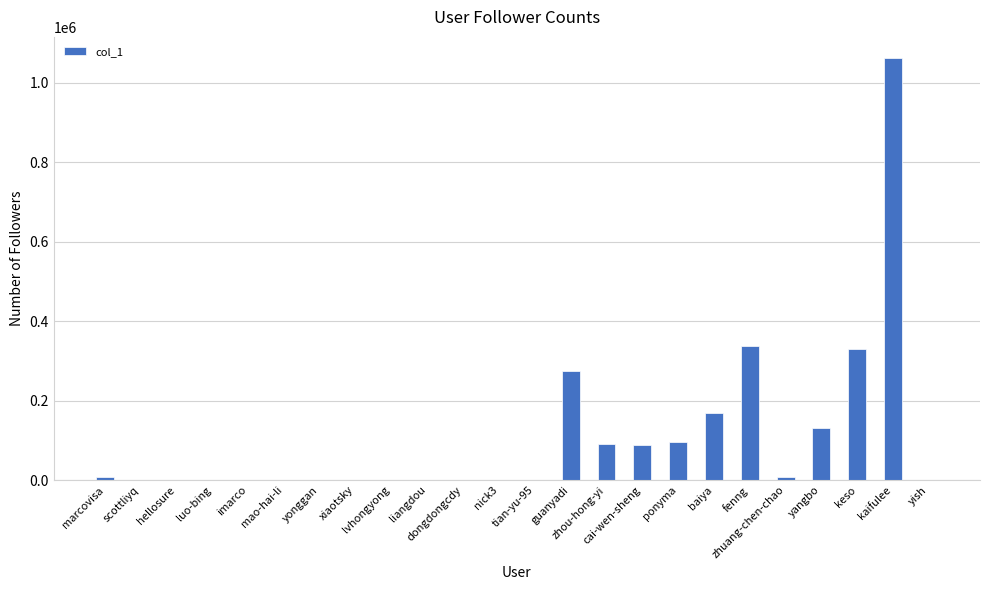

Approximately how many times larger is the value at xiaotsky compared to imarco?

0.1